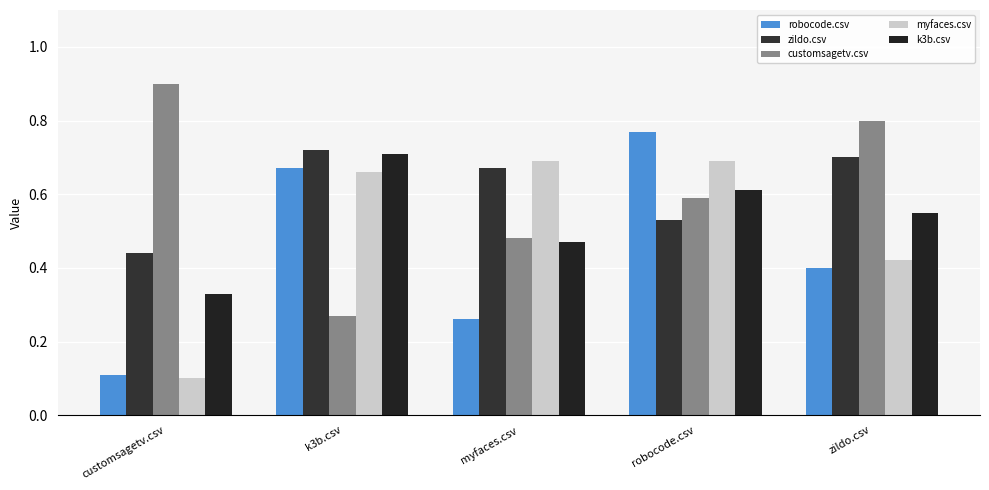

Which series has the largest total across all categories?

zildo.csv